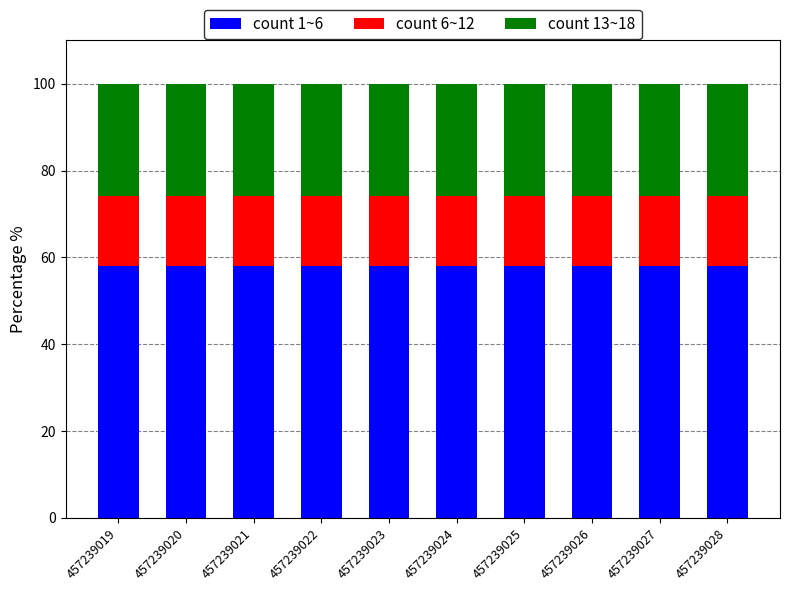

What is the total value across all series at 457239027?

100.0